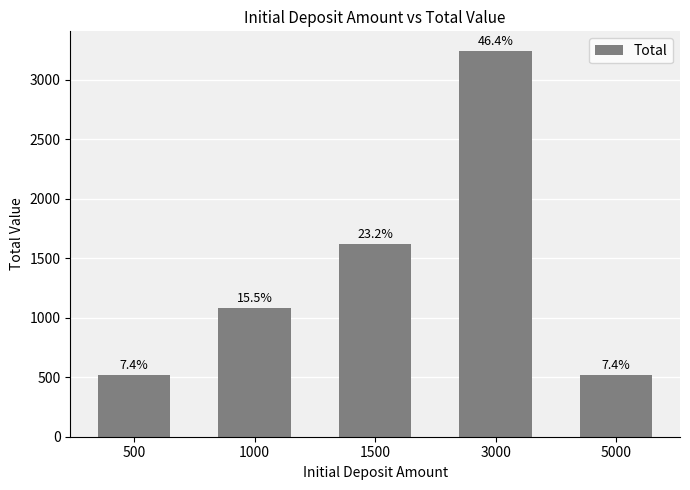

What is the value of the 3rd bar from the left?

1623.7